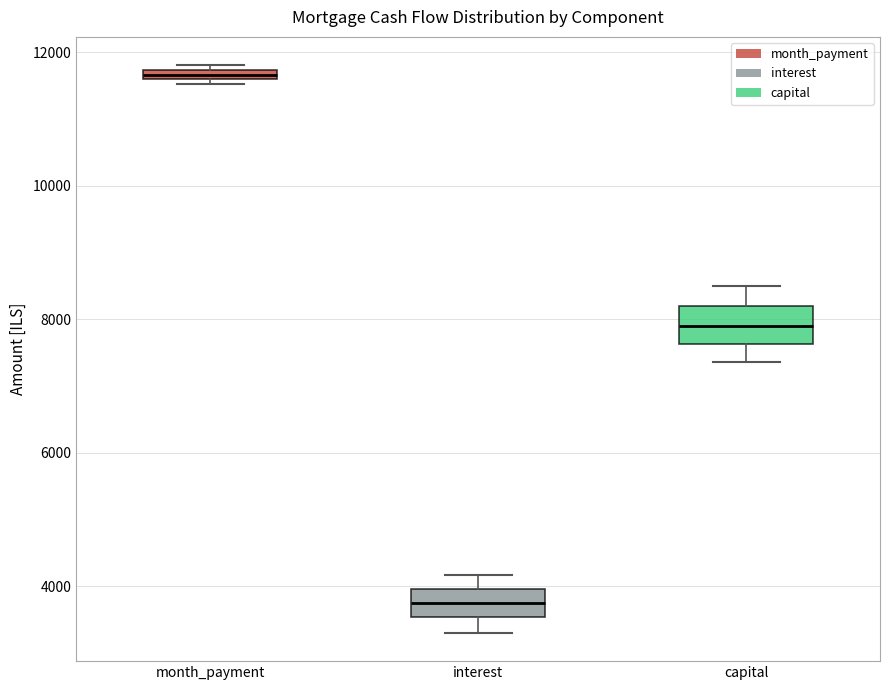

Where is the lower edge of the box for month_payment on the y-axis? The values are not printed on the chart, so give them approximately, as read against the axis.

11600